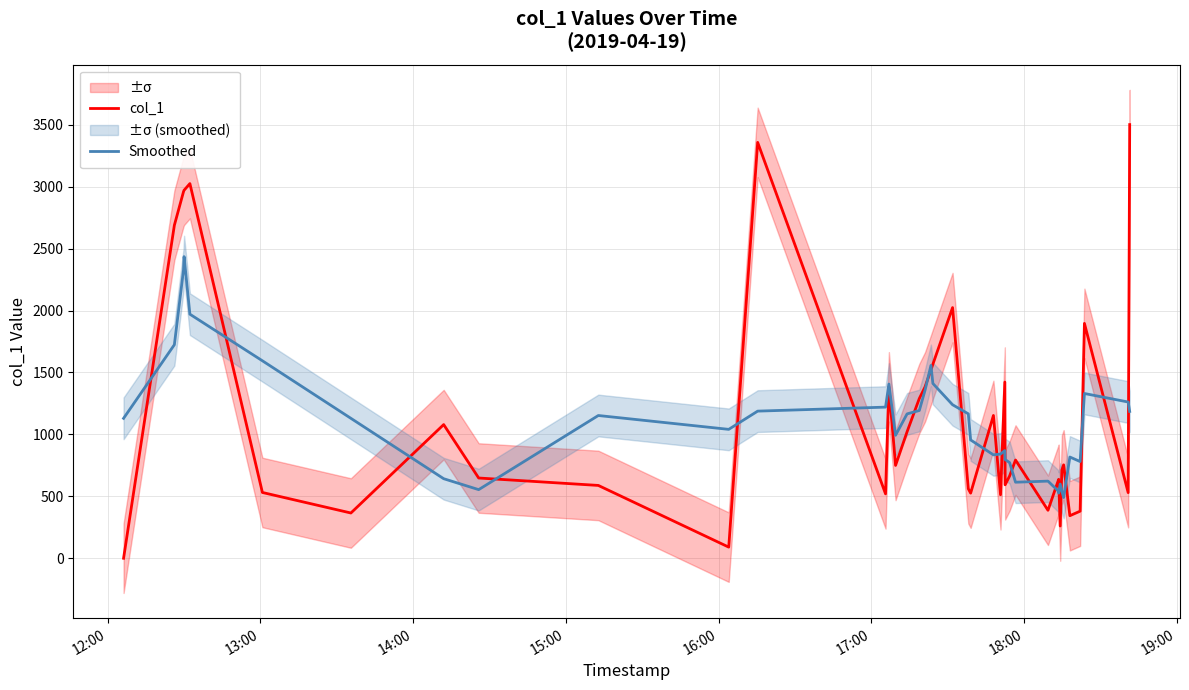

What is the highest value of the Smoothed series?

2435.1